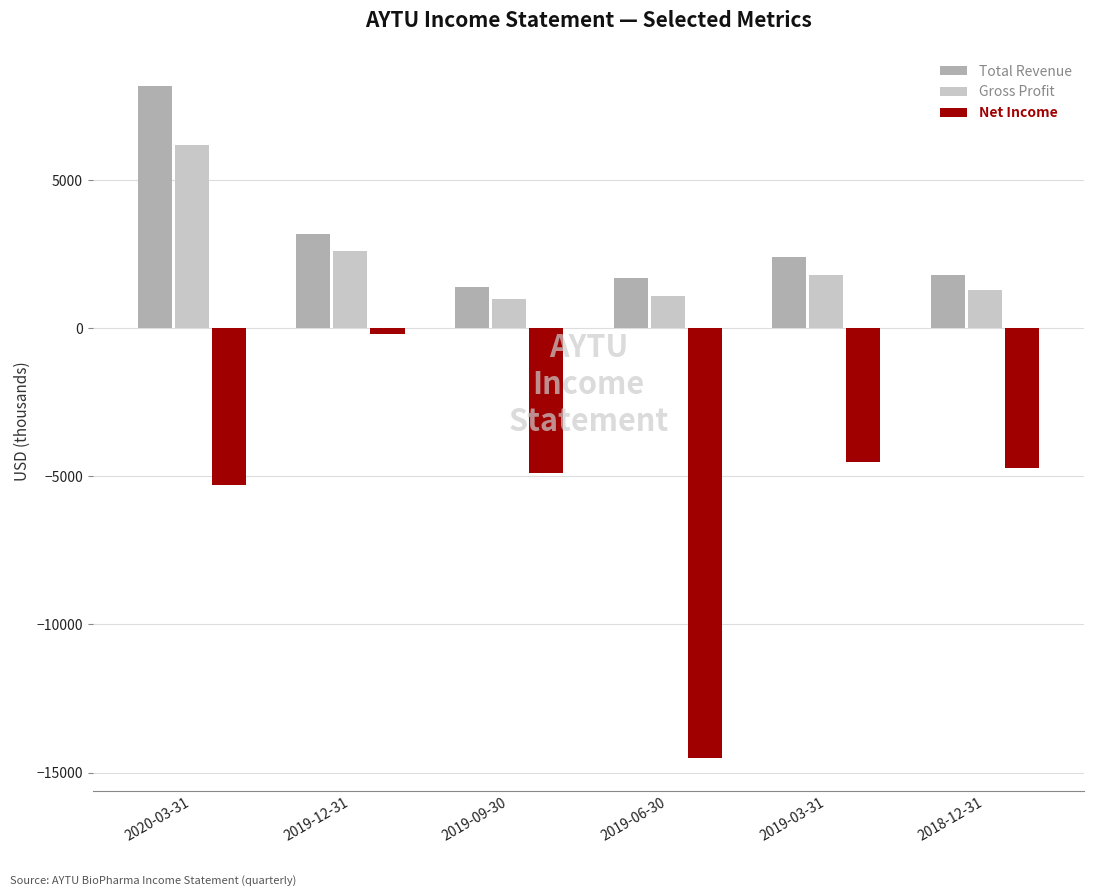

What is the value of the Net Income bar at the 1st from the left?

-5300